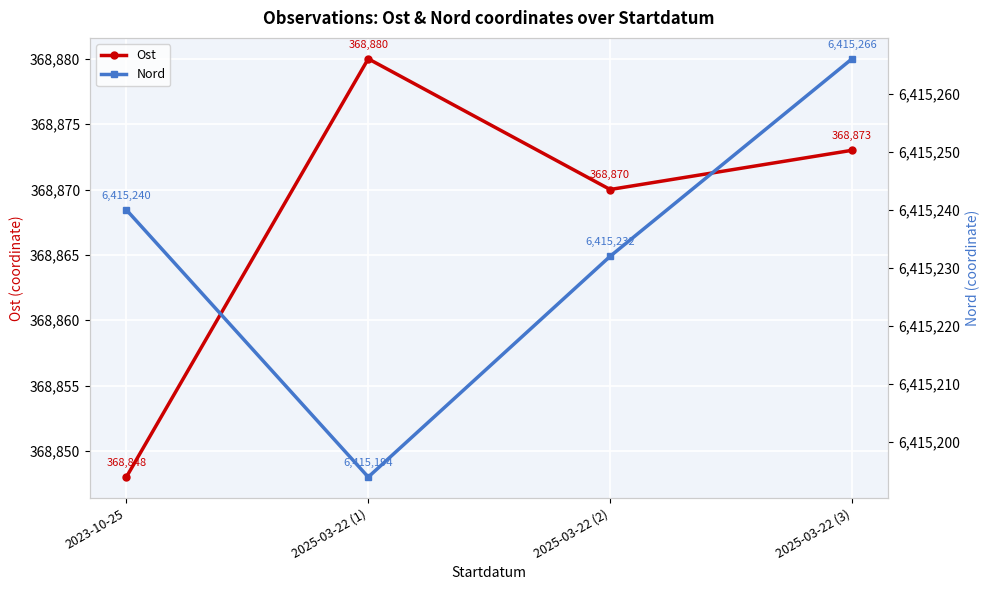

True or false: Ost and Nord intersect in this chart.

False